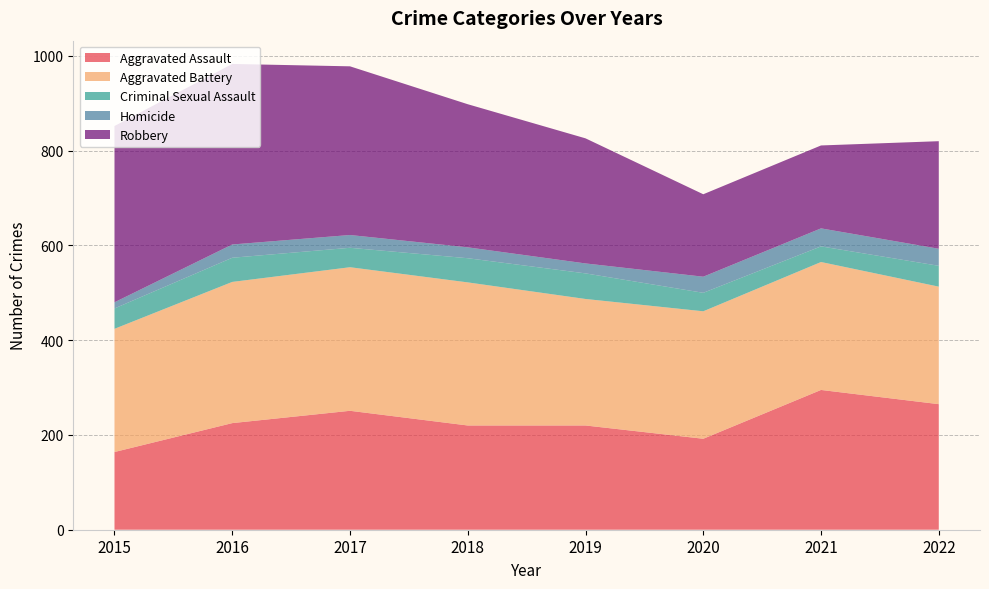

Reading right to left, transcribe all the data shown in this chart.

Aggravated Assault: 265	295	192	220	220	251	225	164
Aggravated Battery: 248	270	269	267	302	303	298	260
Criminal Sexual Assault: 44	33	39	54	51	41	51	43
Homicide: 36	38	34	21	23	27	28	13
Robbery: 227	175	174	264	302	356	381	372